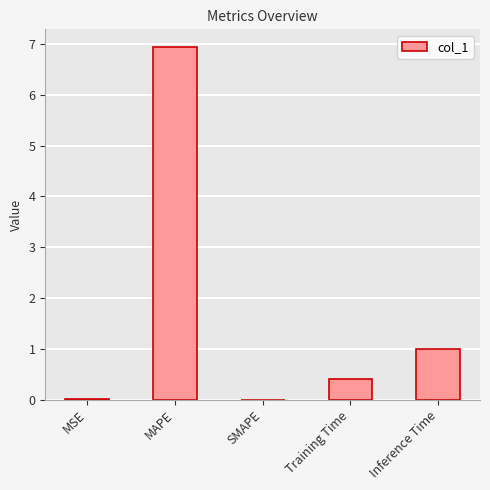

What is the greatest value displayed?

6.9